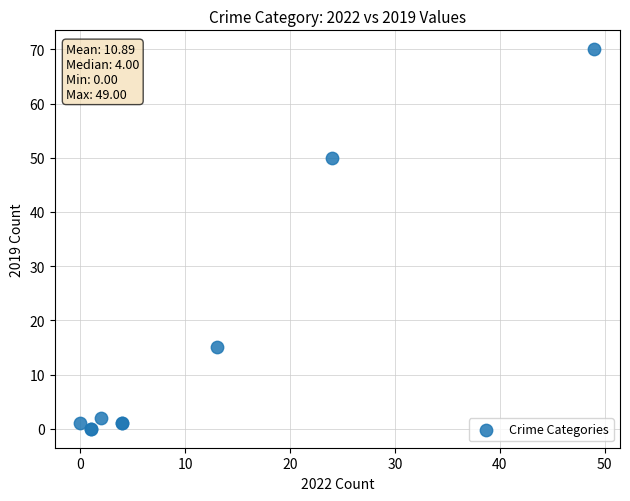

What Y value in the scatter plot is closest to 35?

50